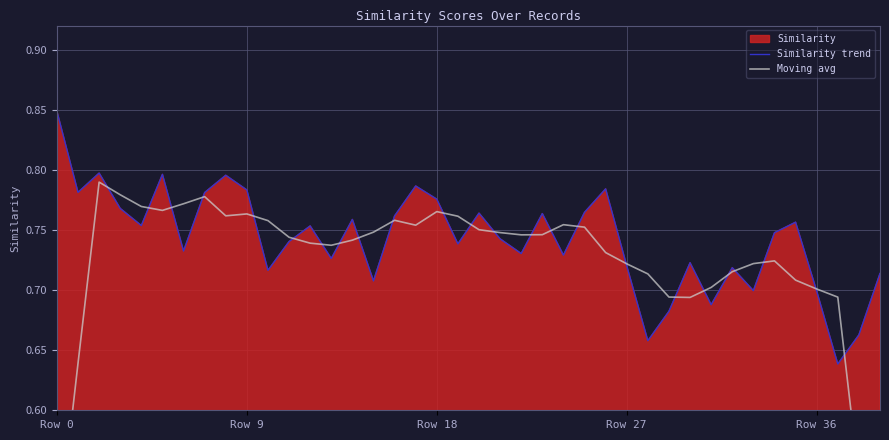

At which label does Similarity trend reach its peak?

Row 0